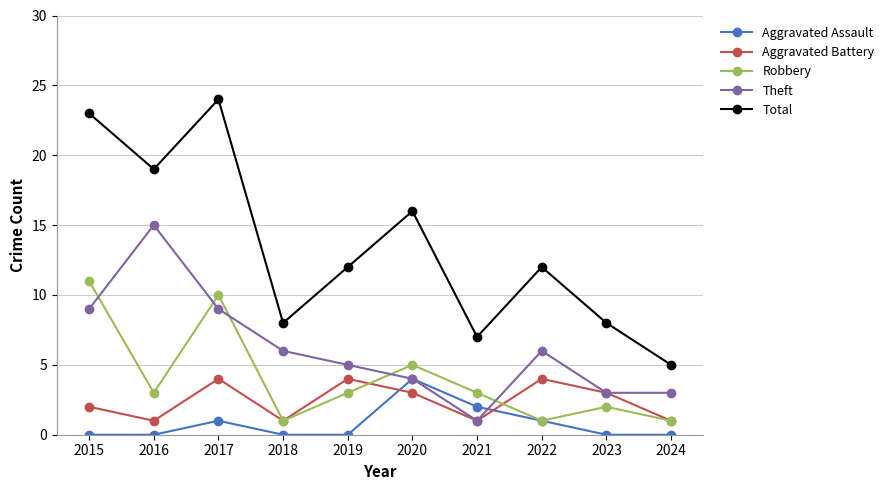

What is the total value across all series at 2019?

24